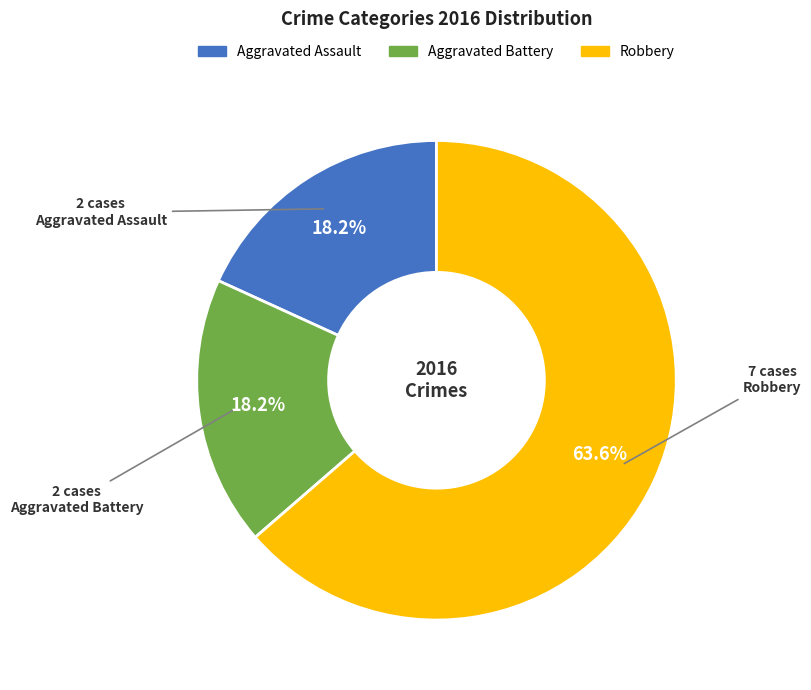

What is the ratio of the value at Robbery to the value at Aggravated Battery?

3.5